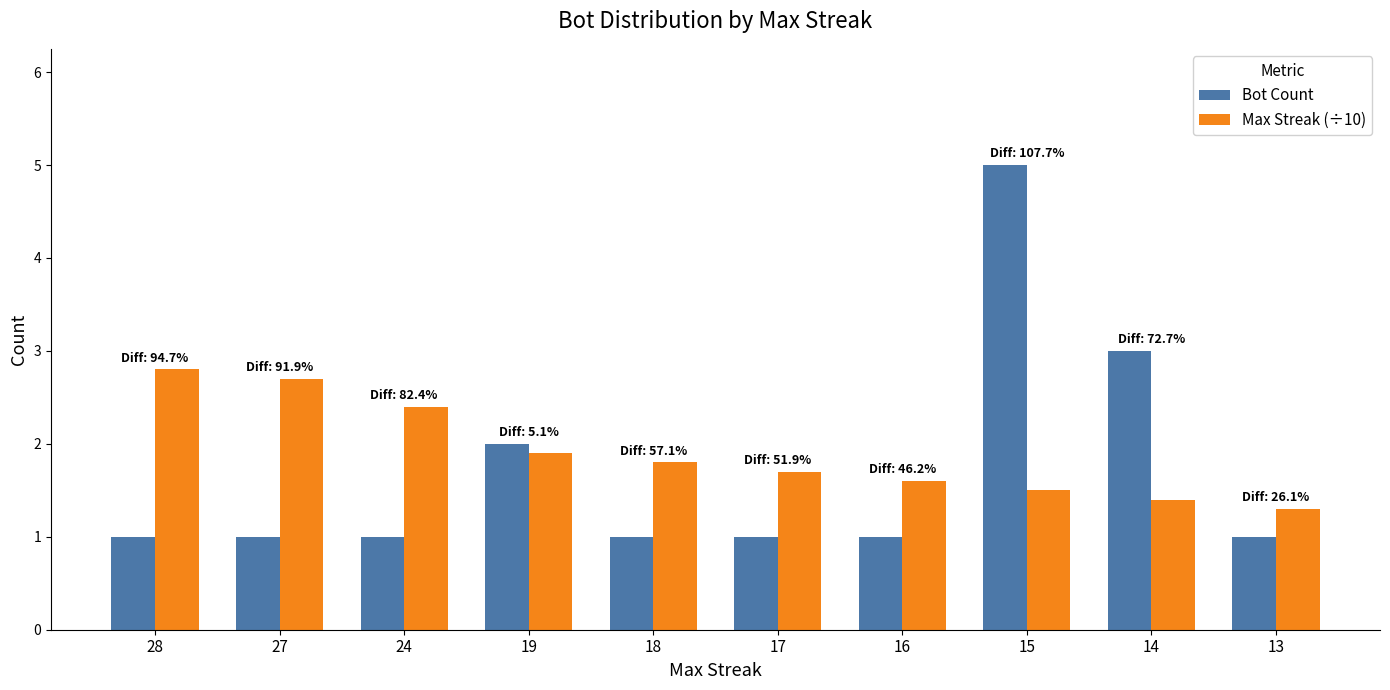

What is the difference between the maximum and minimum values in the Max Streak (÷10) series?

1.5